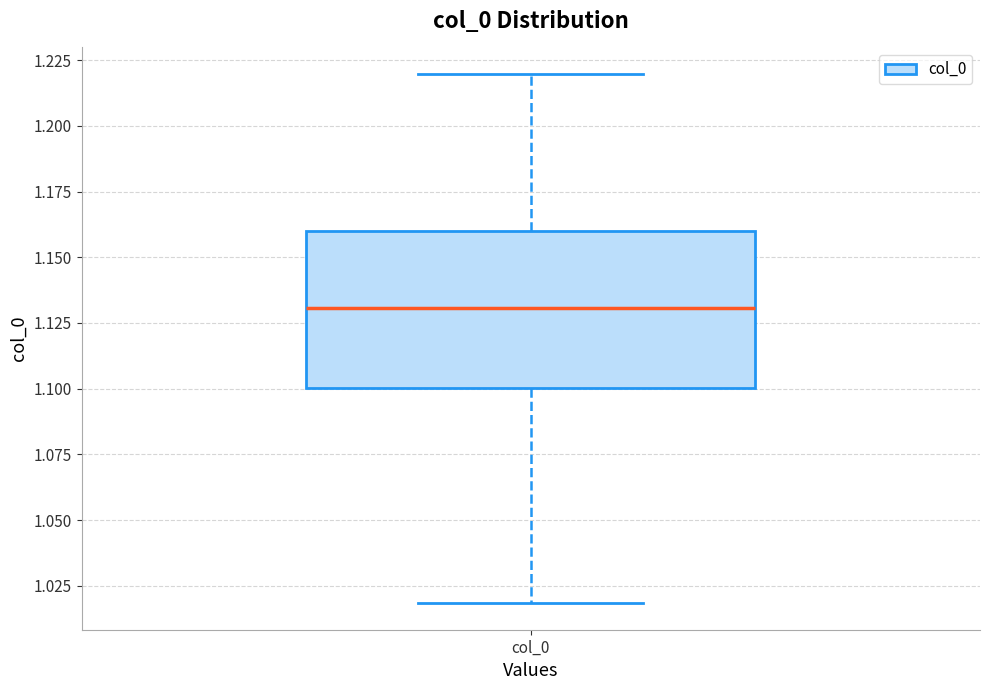

Where does the upper whisker of the box for col_0 end on the y-axis? The values are not printed on the chart, so give them approximately, as read against the axis.

1.22